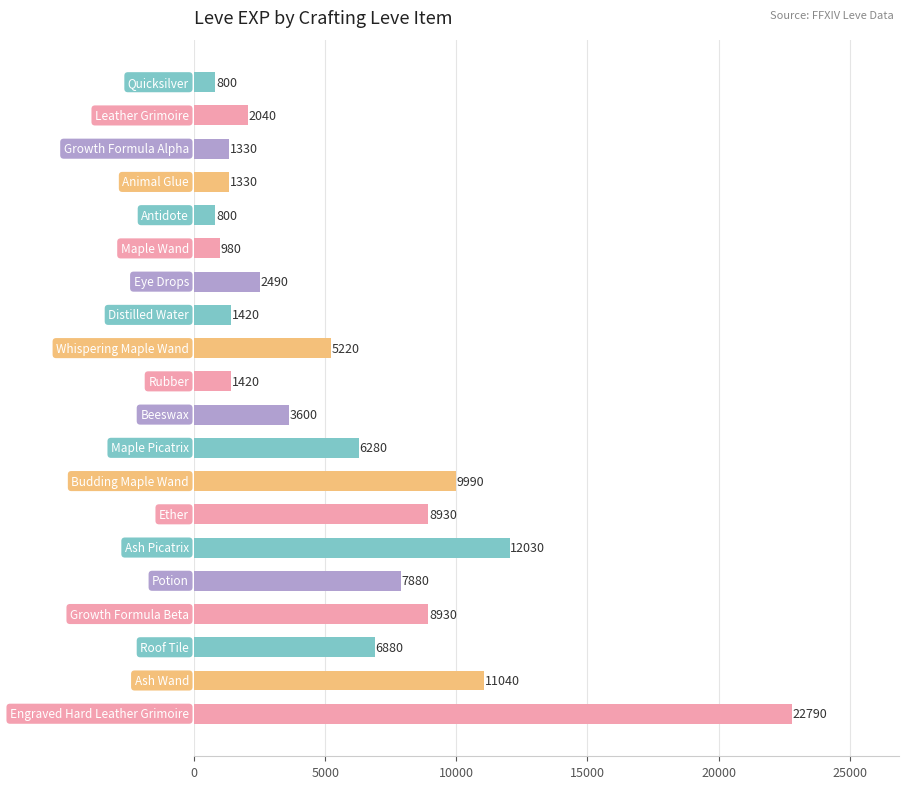

What is the value of the 20th bar from the top?

22790